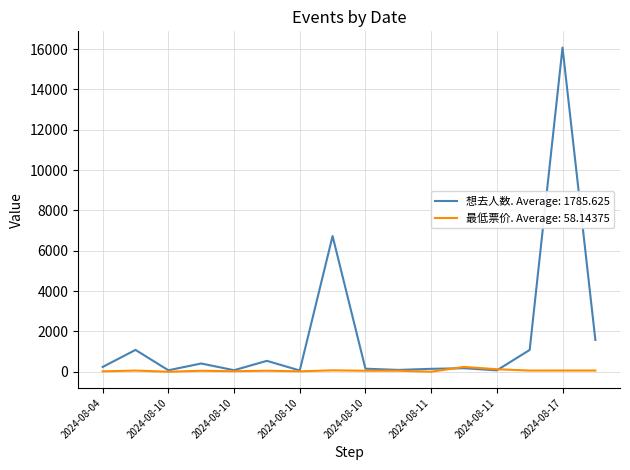

Rank the series by their average value, from highest to lowest.

想去人数. Average: 1785.625, 最低票价. Average: 58.14375